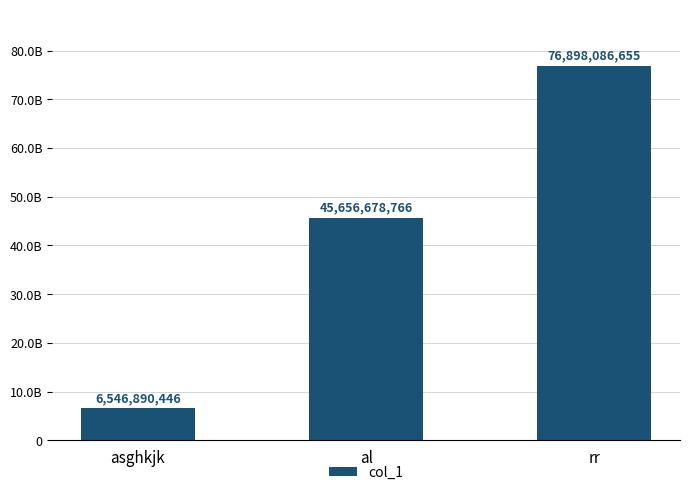

What is the label of the 1st bar from the left?

asghkjk